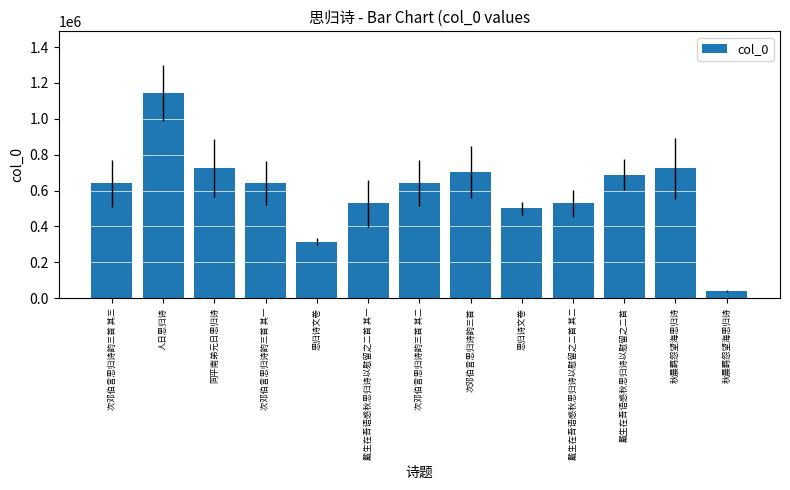

Reading left to right, what are all the values shown in this chart?

640844	1144766	726918	640842	315613	528127	640843	702702	500203	528128	689165	723275	40437